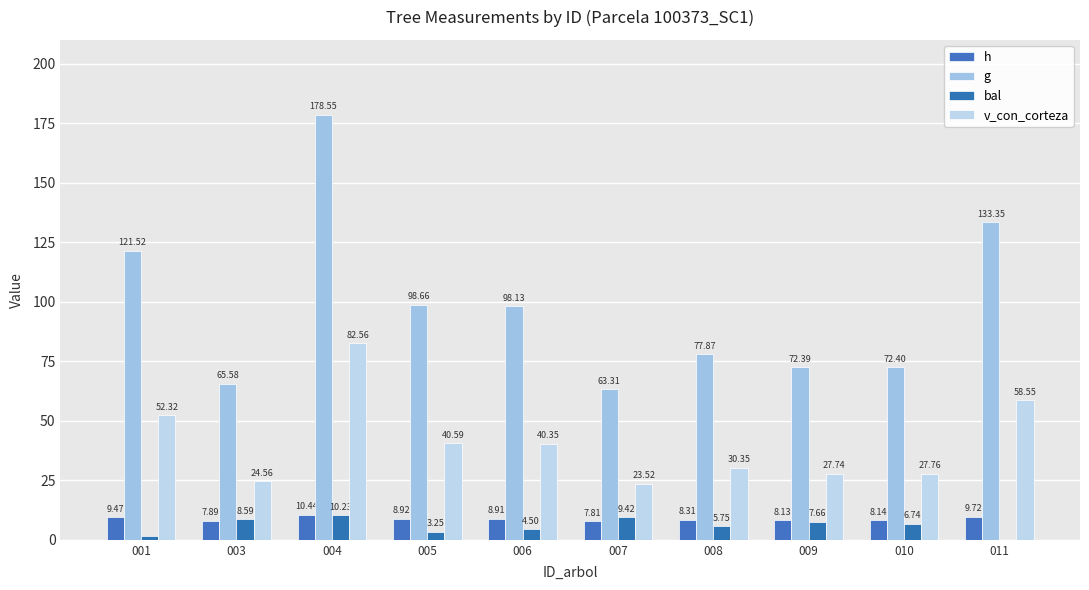

Which series has the widest spread of values?

g